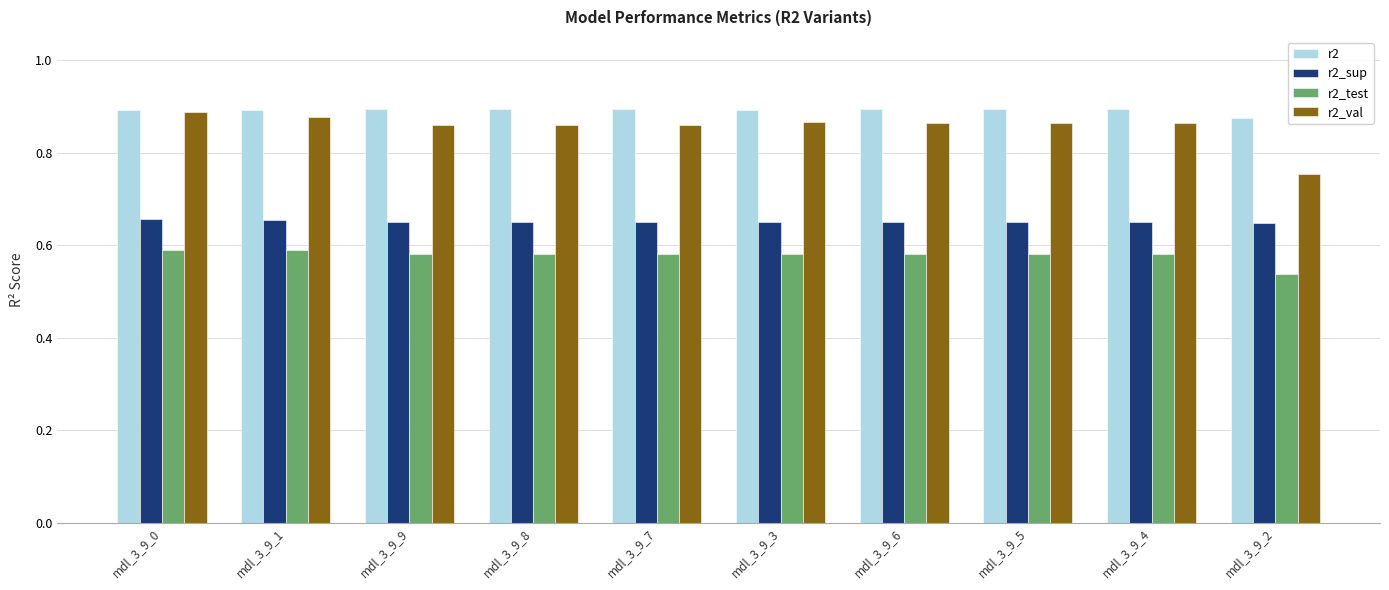

What is the total value across all series at mdl_3_9_0?

3.0